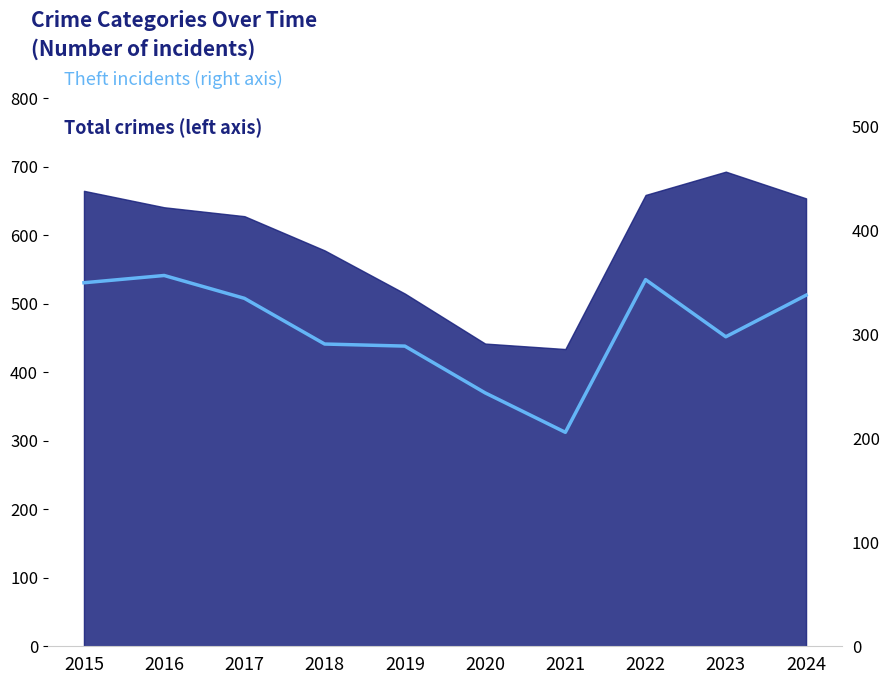

Reading left to right, list all the values displayed in this chart.

350	357	335	291	289	244	206	353	298	338